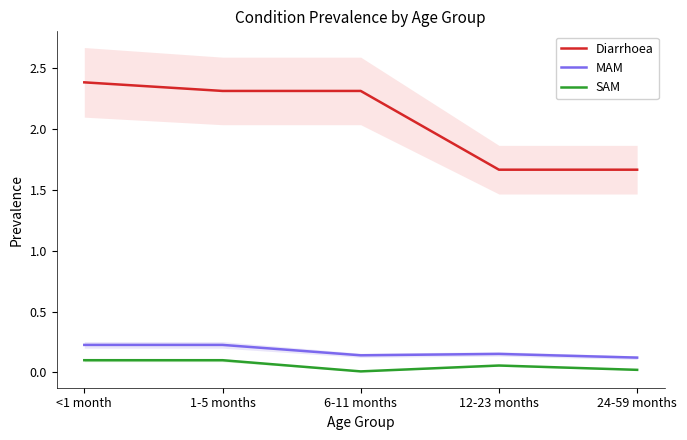

Reading right to left, extract all data points from this chart.

Diarrhoea: 1.7	1.7	2.3	2.3	2.4
MAM: 0.1	0.2	0.1	0.2	0.2
SAM: 0.0	0.1	0.0	0.1	0.1